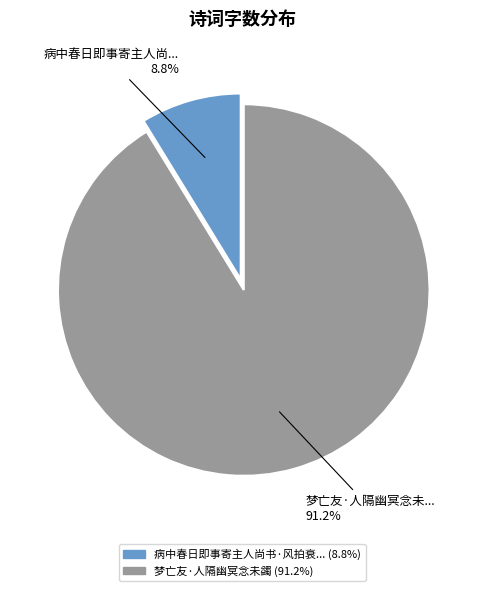

Is there a majority slice in this chart?

Yes